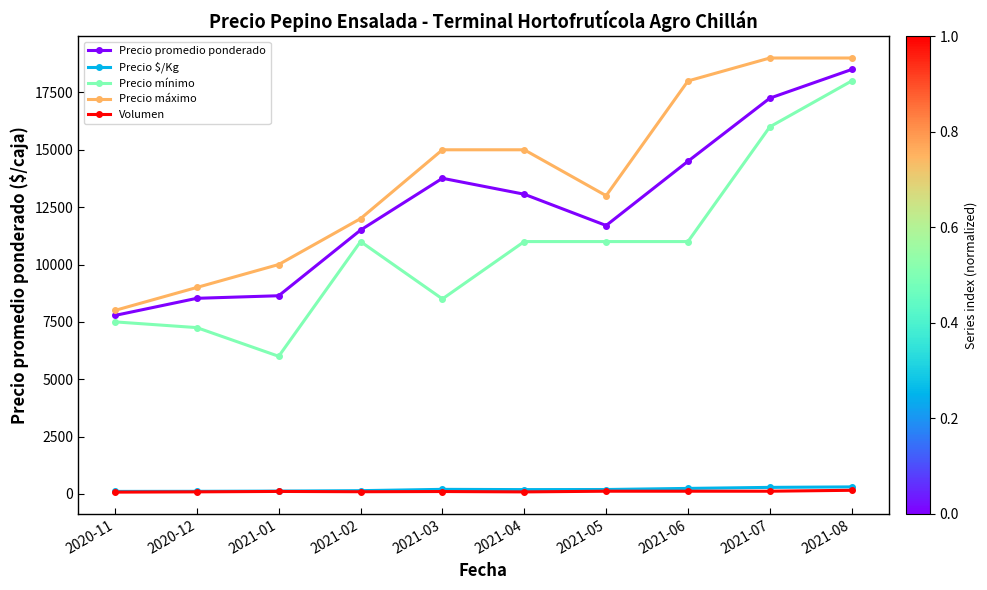

Which series has the widest spread of values?

Precio mínimo